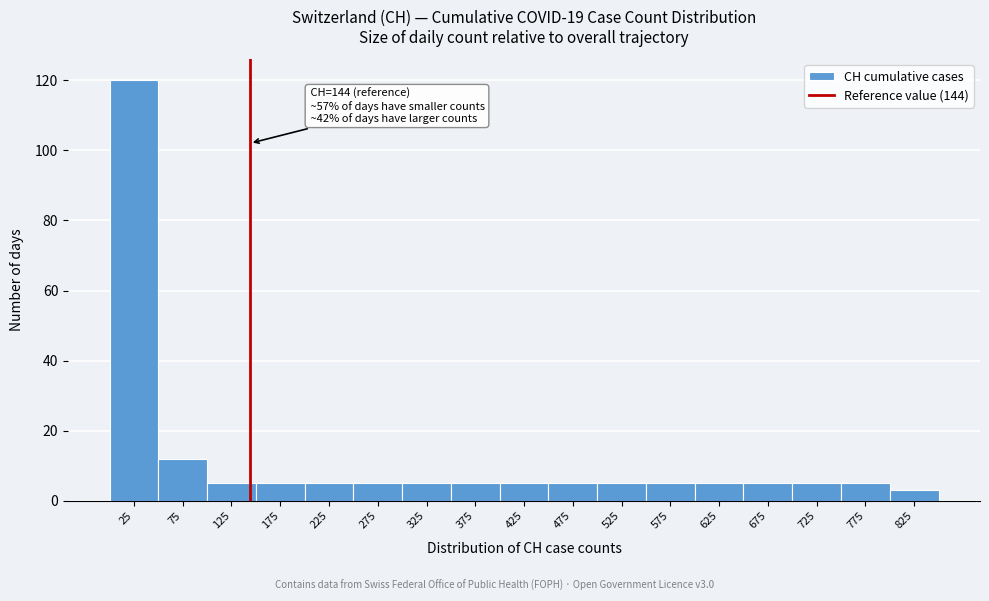

Over which range of the x-axis is the bar tallest?

0 to 50